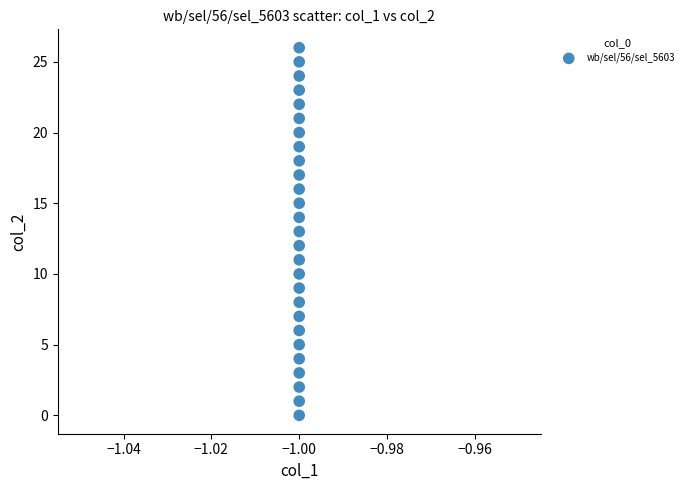

What is the range of Y values (max minus min)?

26